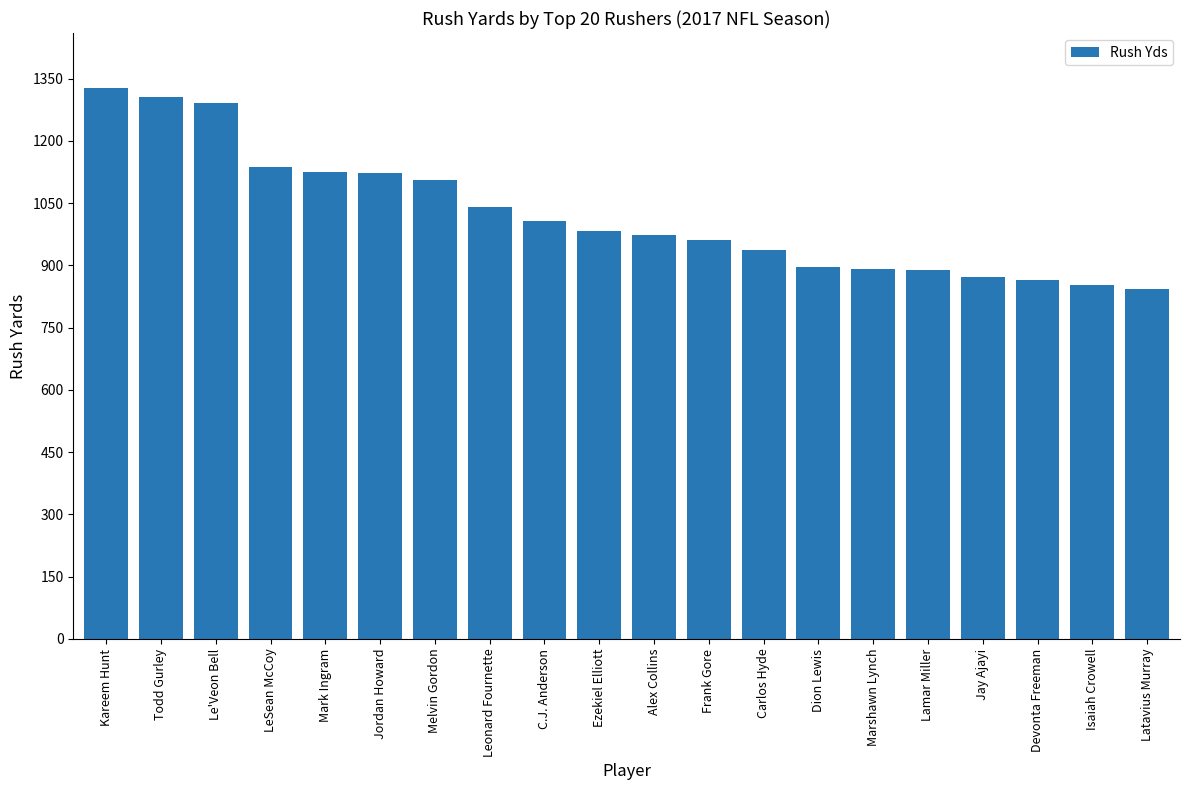

What is the value of the 5th bar from the left?

1124